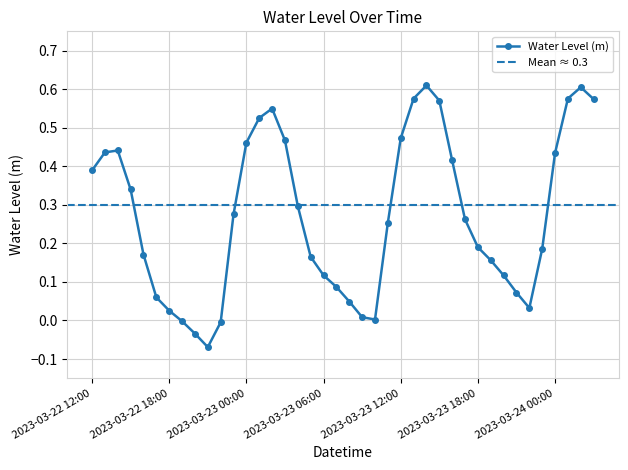

The value at 2023-03-23 18:00 is 0.2. True or false?

True